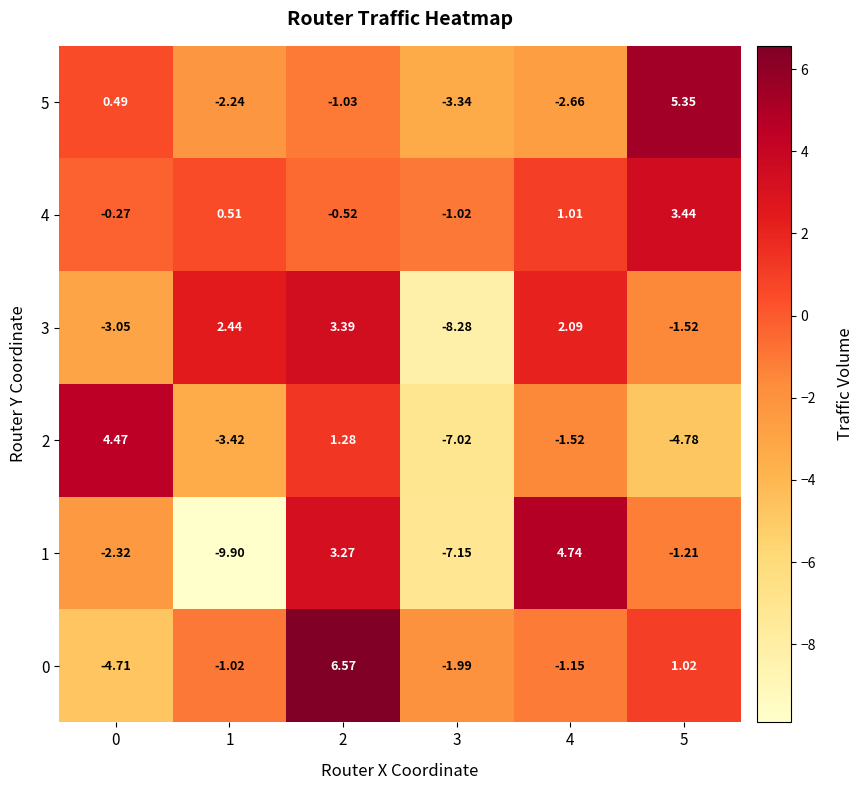

What is the difference between the highest and lowest values at 3?

7.3